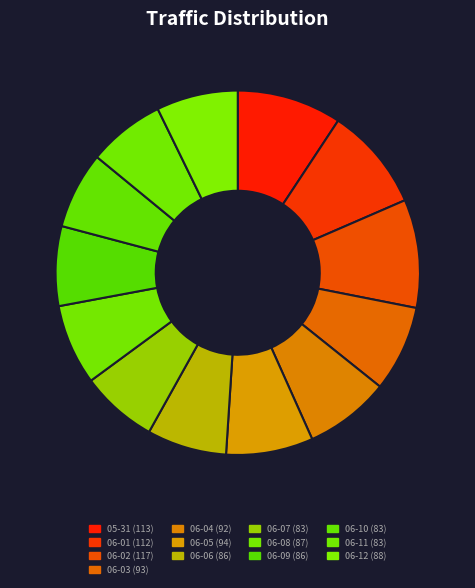

How many slices are in this pie chart?

13